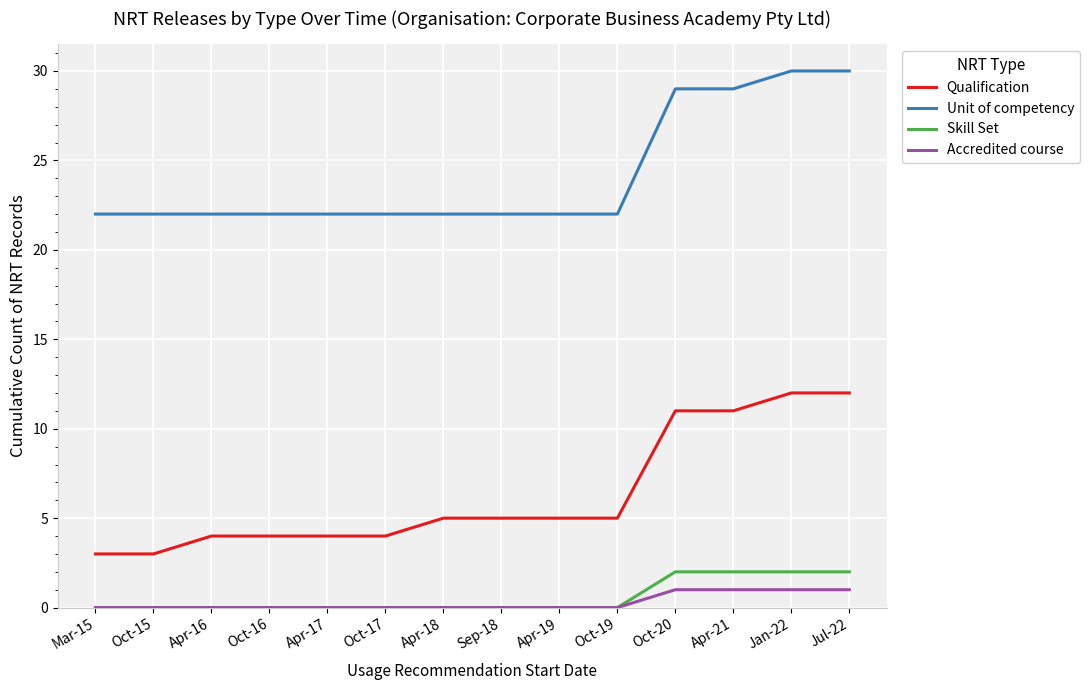

True or false: Accredited course and Qualification cross at least once.

False